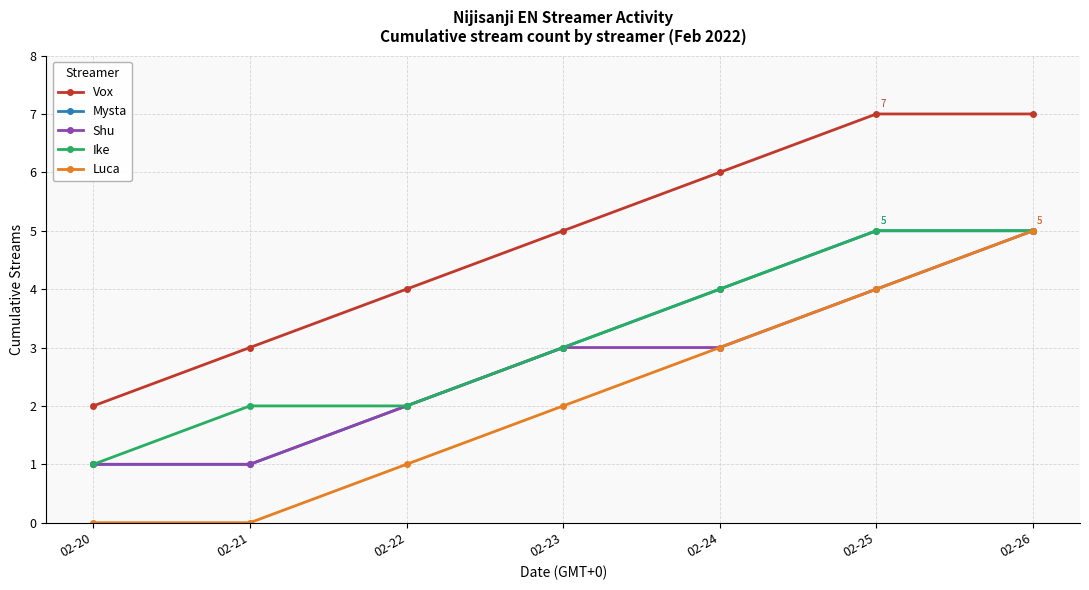

What is the sum of the Shu values at 02-26 and 02-23?

8